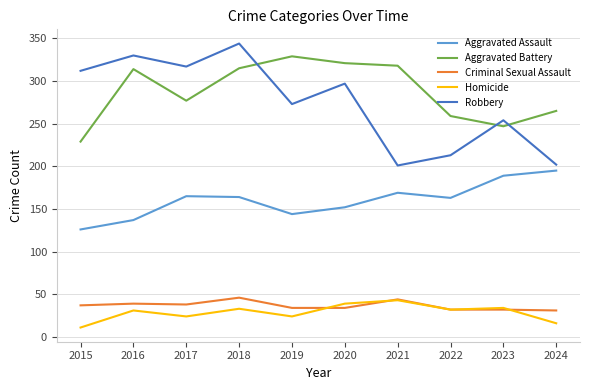

Which category has the lowest value across all series?

2015